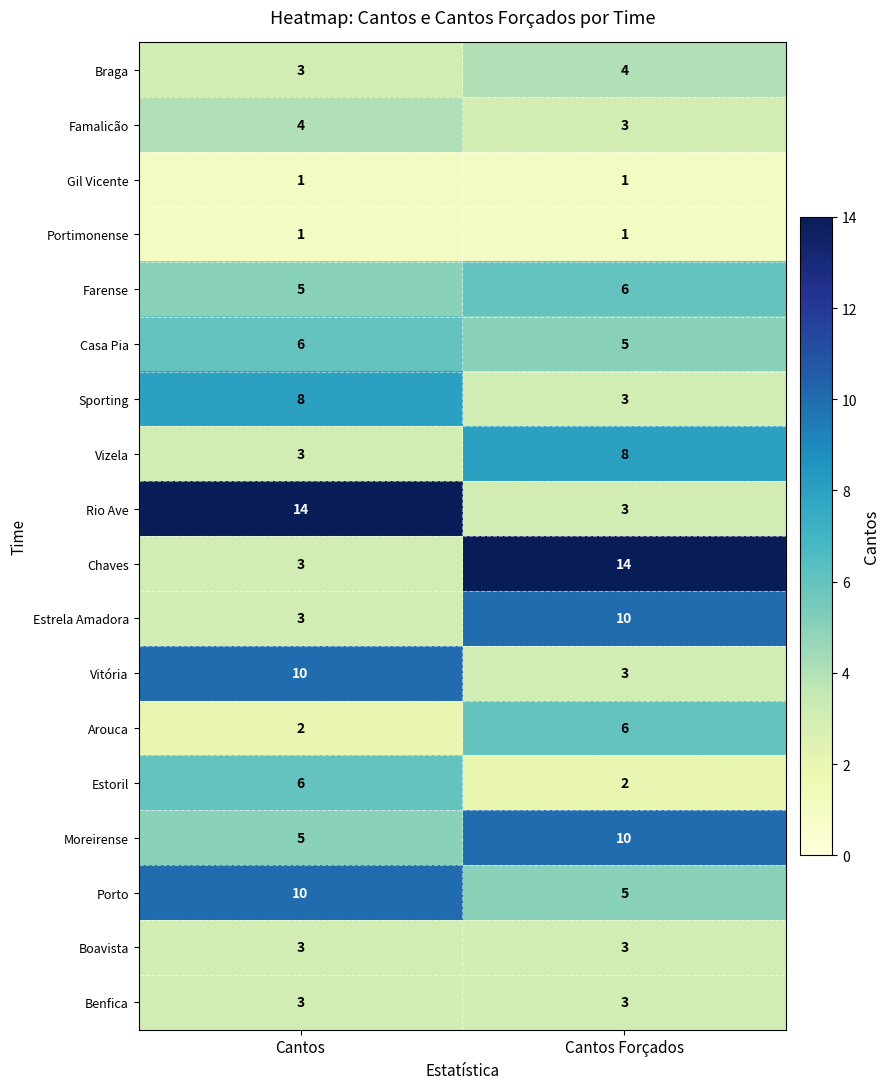

What is the difference between the highest and lowest values at Cantos?

13